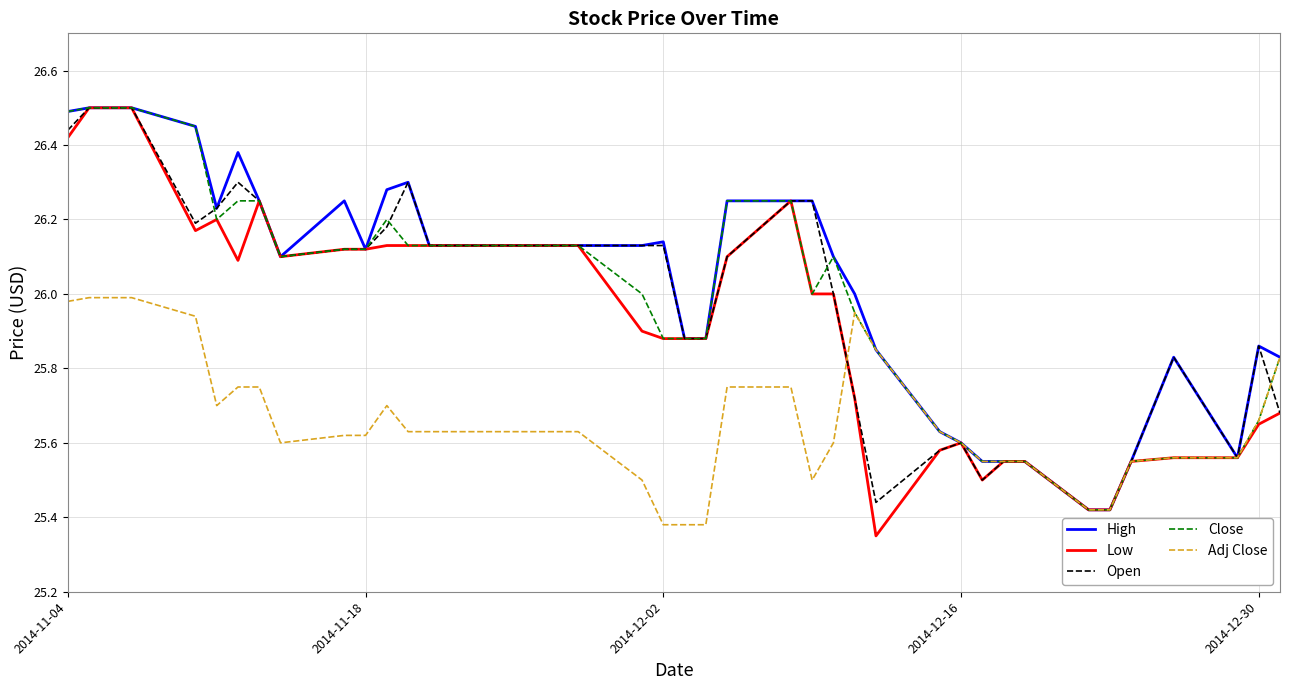

What are all the series names shown in the legend?

High, Low, Open, Close, Adj Close